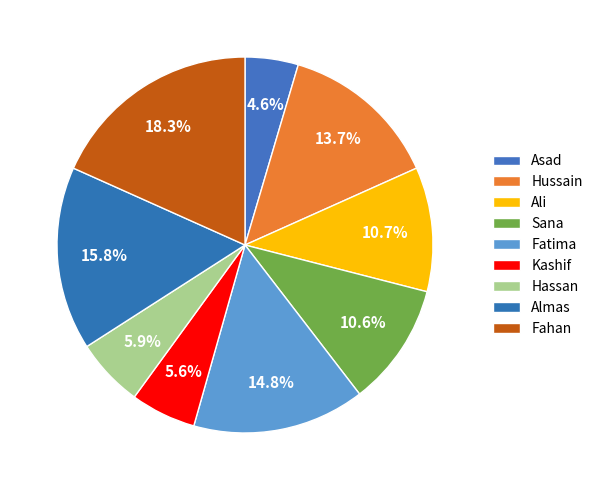

Is it true that Asad is 5% of the pie?

True